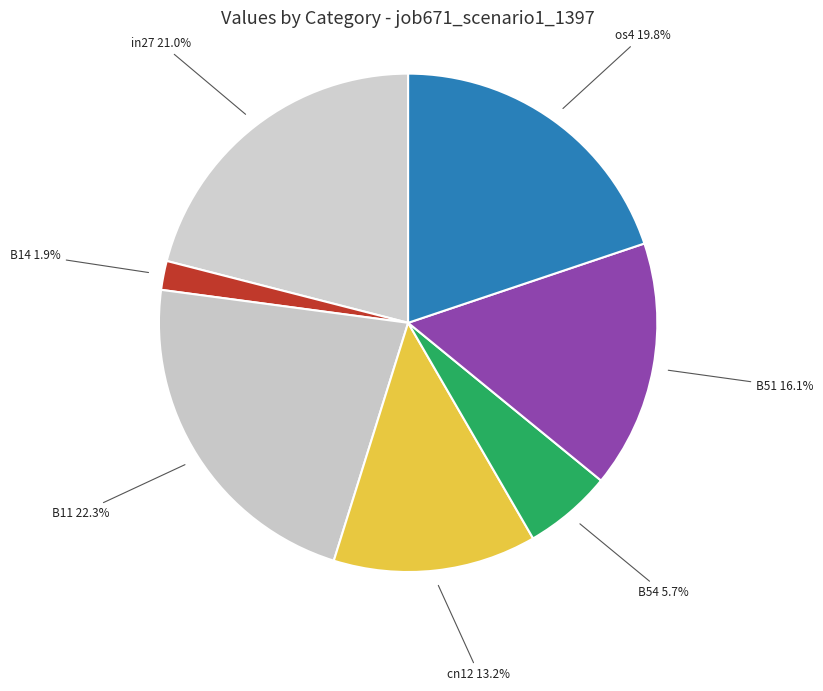

True or false: B14 accounts for 2% of the total.

True